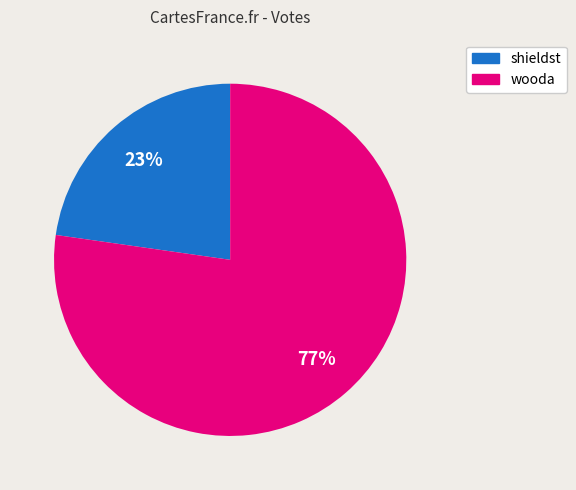

True or false: shieldst accounts for 23% of the total.

True